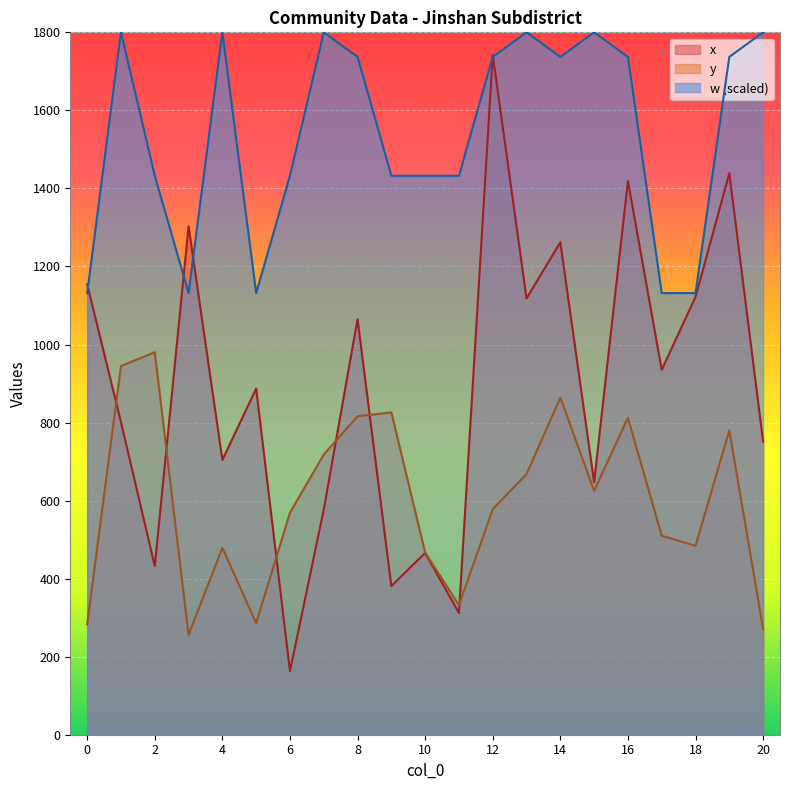

Which category has the highest value across all series?

1